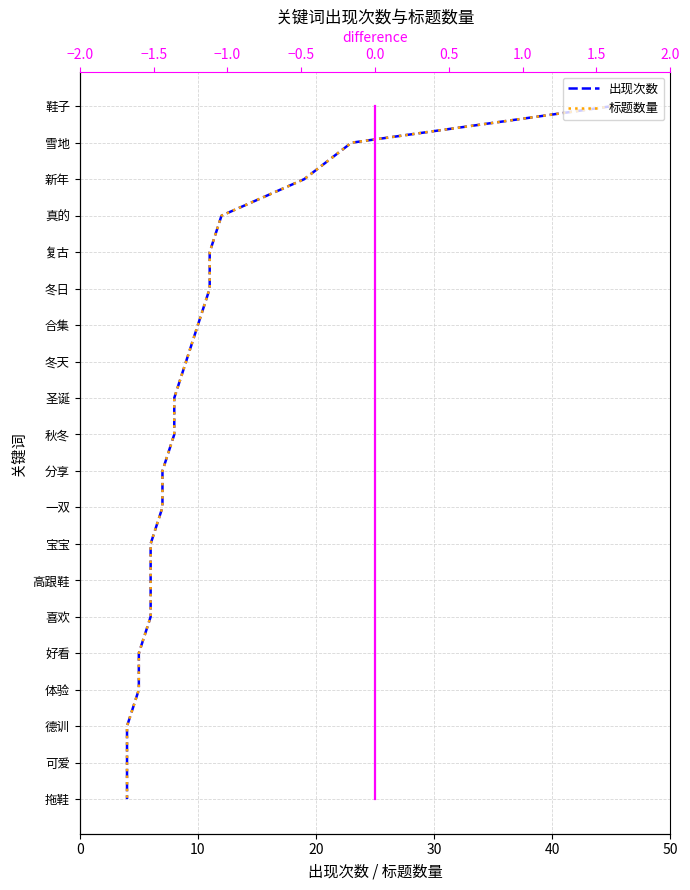

The 出现次数 series shows 23 at 15. True or false?

False